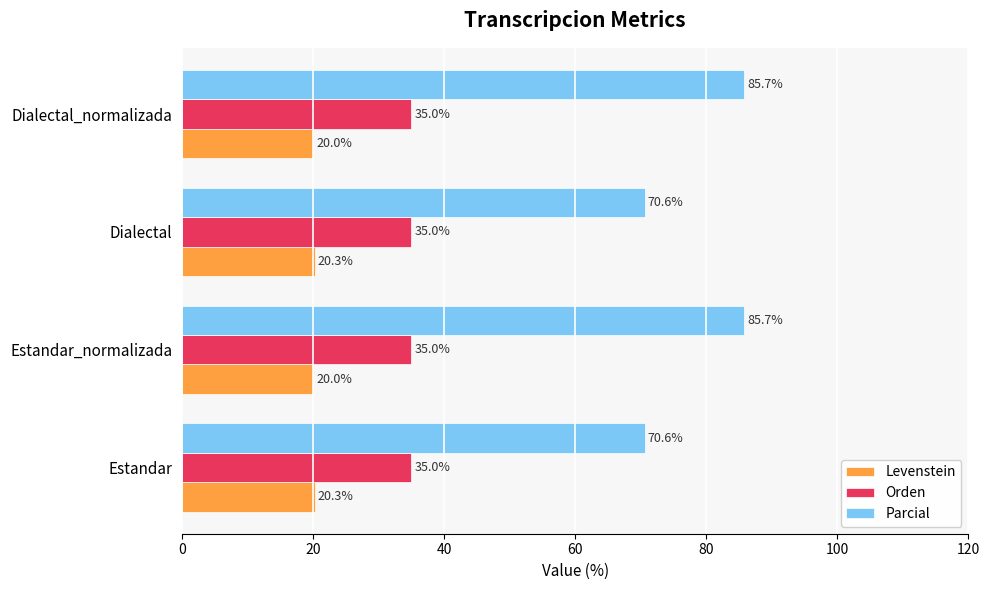

Which series has the largest total across all categories?

Parcial